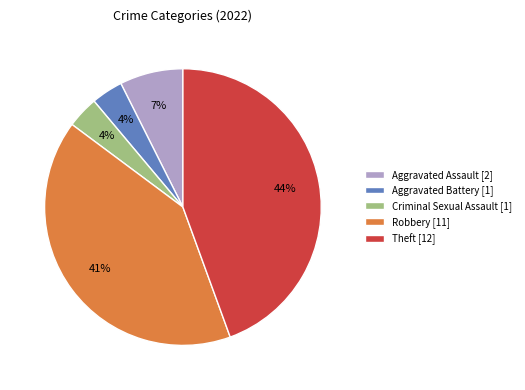

To the nearest percent, what is the average slice percentage?

20%